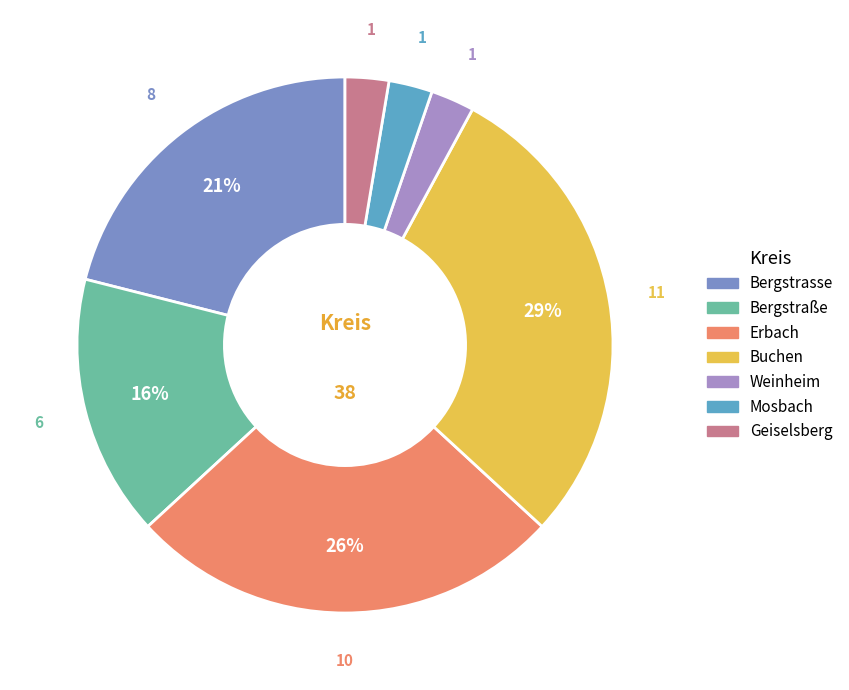

What percentage is the Bergstraße slice, to the nearest percent?

16%